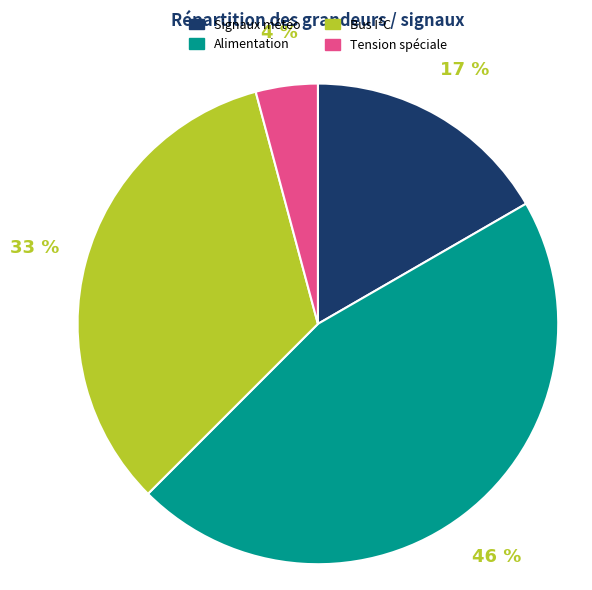

Is there a majority slice in this chart?

No